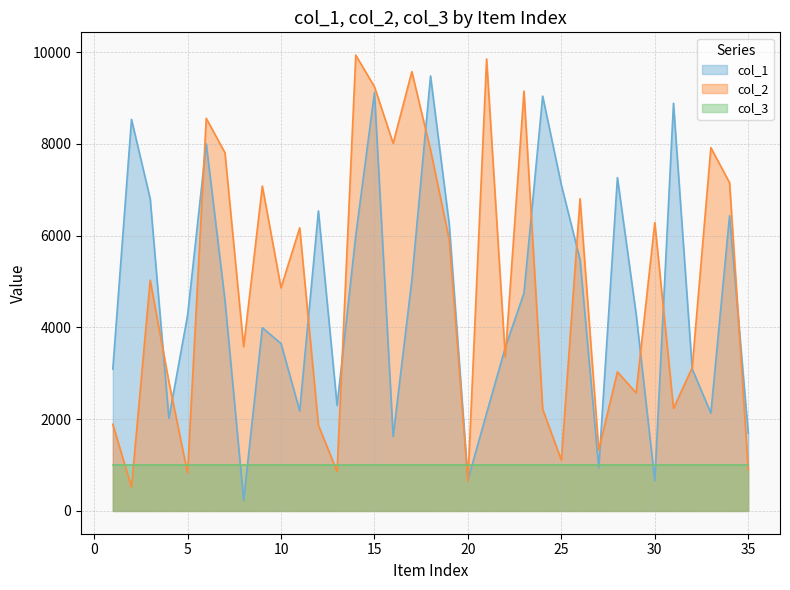

In col_1, how many points are lower than both neighbors (excluding endpoints)?

9